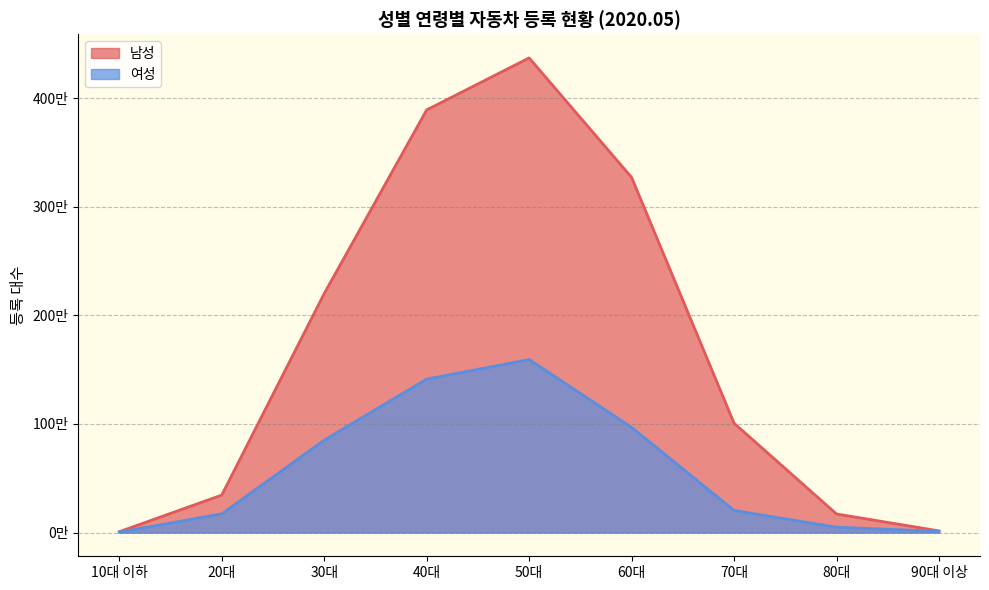

Where is 남성 nearest to the value 2188527?

30대